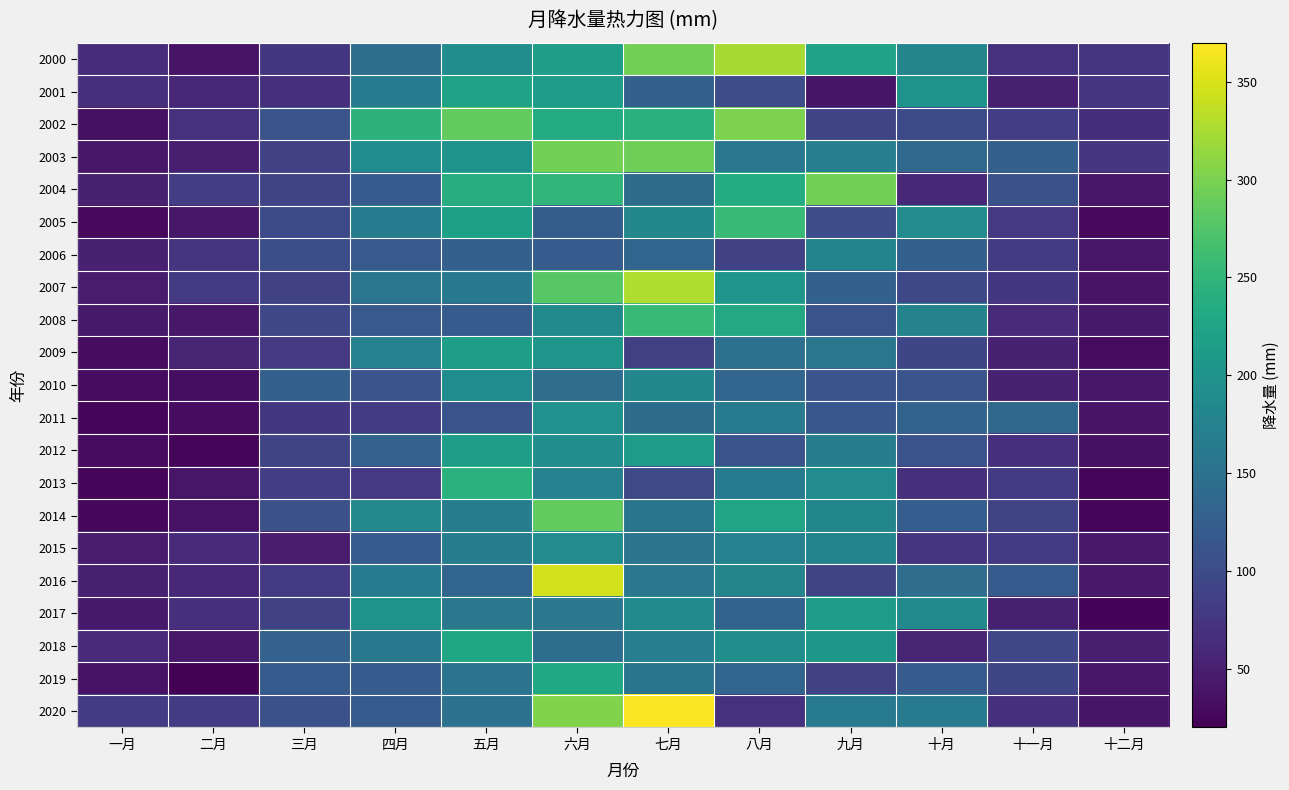

Rank the series at 七月 from lowest to highest value.

2009, 2013, 2001, 2006, 2011, 2004, 2015, 2019, 2014, 2016, 2018, 2010, 2005, 2017, 2012, 2002, 2008, 2003, 2000, 2007, 2020